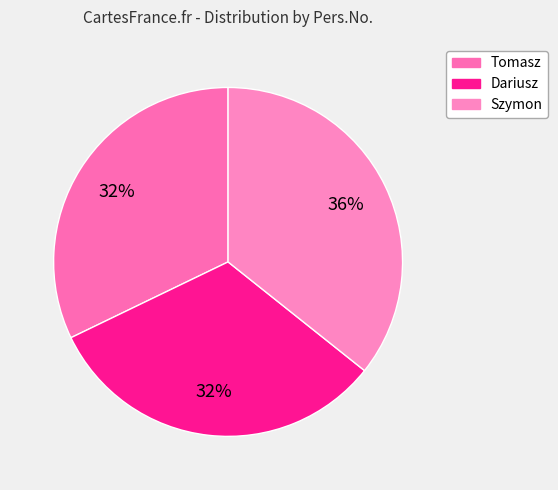

Between Tomasz and Szymon, which is larger?

Szymon